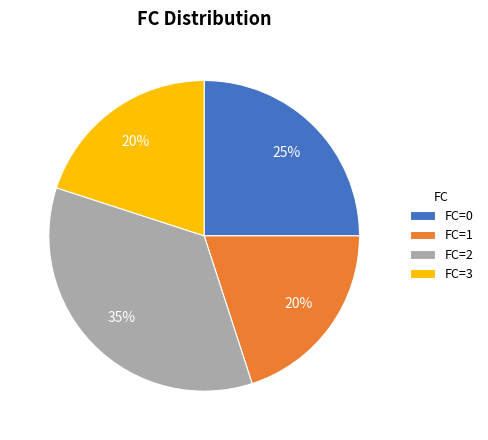

To the nearest percent, what is the average slice percentage?

25%